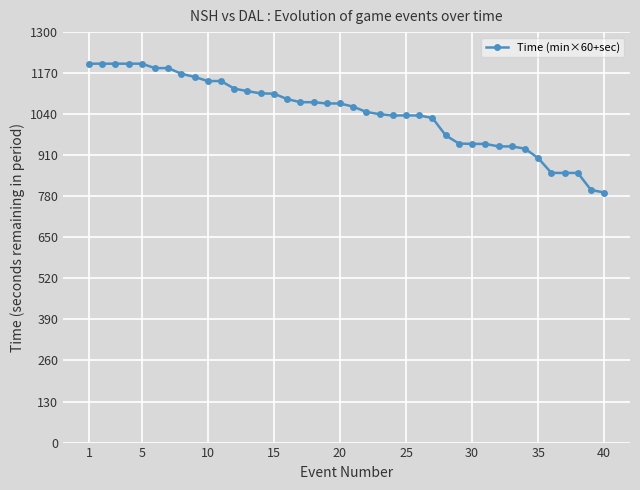

What is the sum of all values?

41786